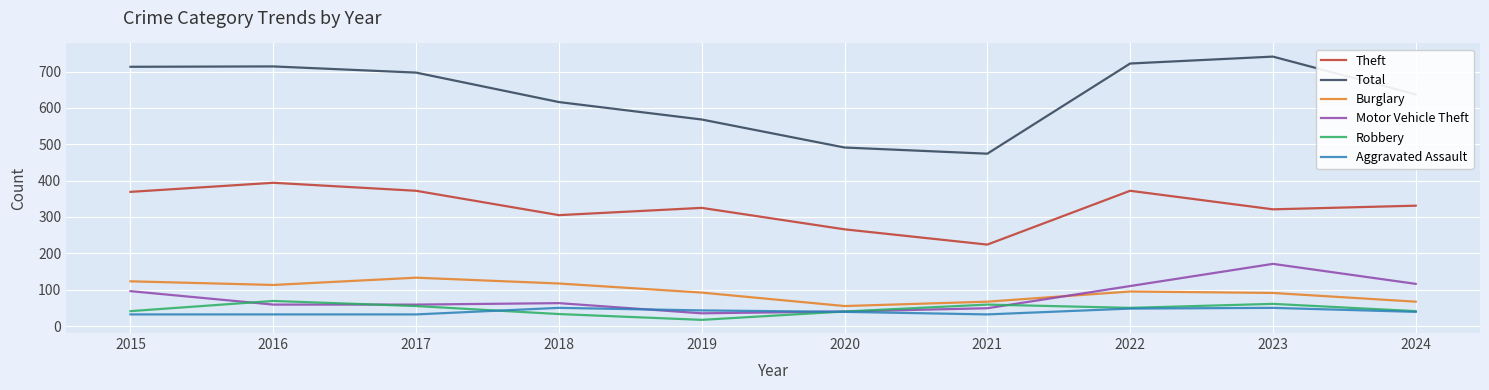

At which label does Burglary reach its minimum?

2020